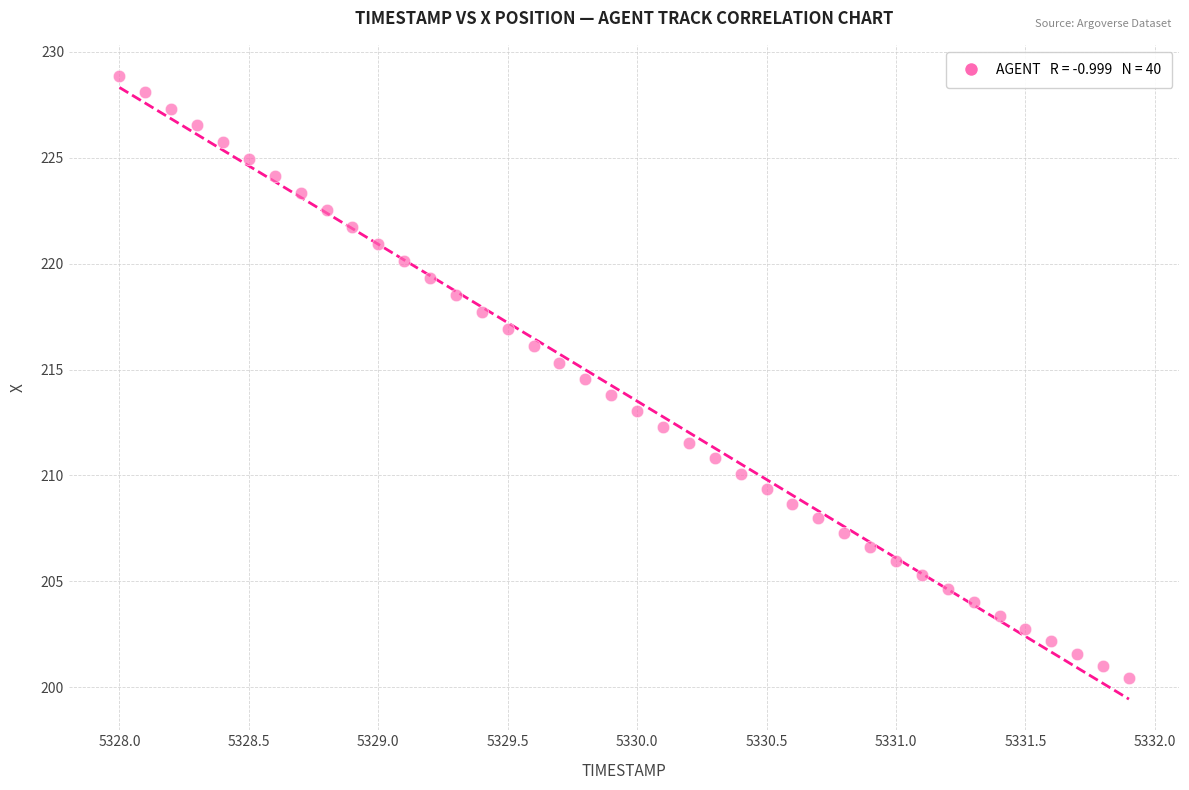

What is the range of X values (max minus min)?

3.9